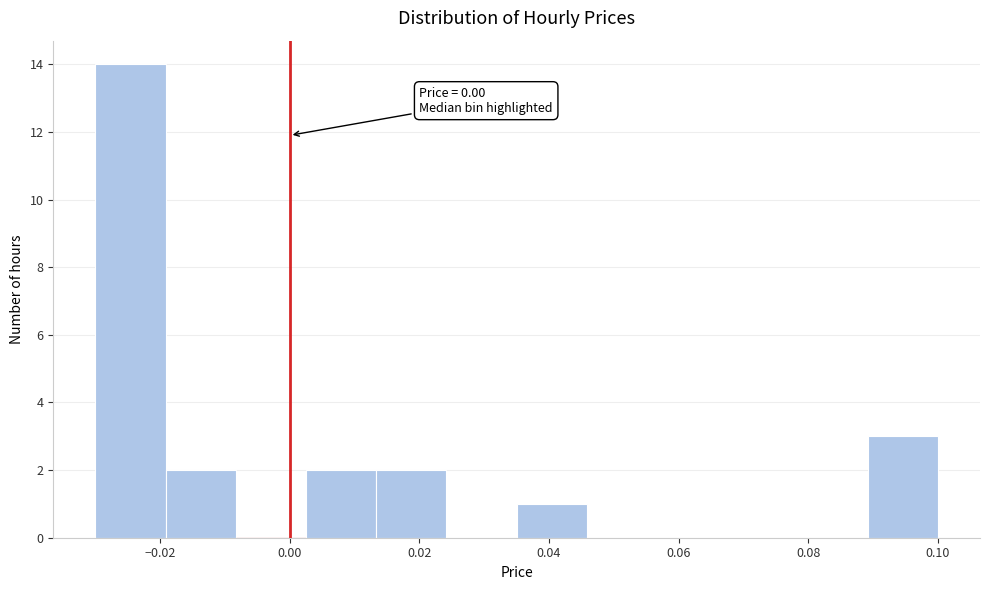

Over which range of the x-axis is the bar tallest?

-0.030 to -0.020